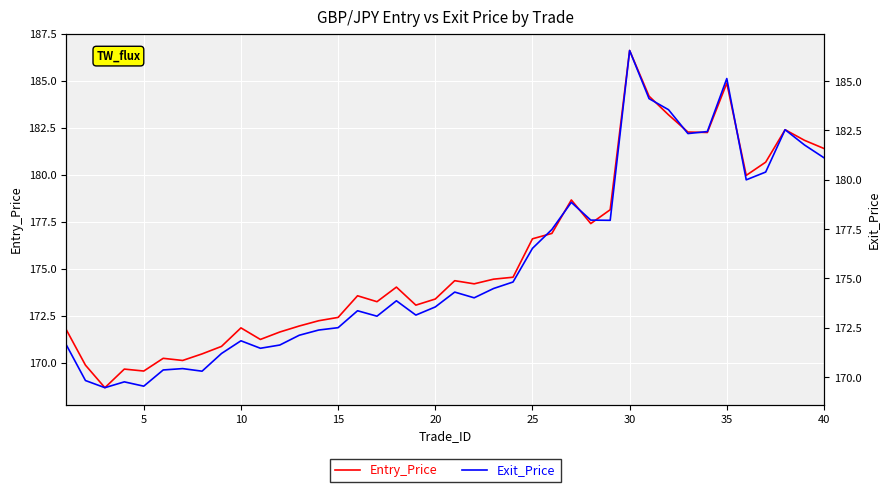

Reading right to left, list all the values displayed in this chart.

Entry_Price: 181.4	181.8	182.4	180.7	180.0	184.9	182.3	182.3	183.2	184.2	186.6	178.1	177.4	178.7	176.9	176.6	174.6	174.5	174.2	174.4	173.4	173.1	174.0	173.3	173.6	172.4	172.2	172.0	171.6	171.2	171.9	170.9	170.5	170.1	170.2	169.6	169.7	168.7	169.9	171.8
Exit_Price: 181.1	181.8	182.5	180.4	180.0	185.1	182.4	182.3	183.6	184.1	186.6	177.9	178.0	178.9	177.5	176.5	174.8	174.5	174.0	174.3	173.6	173.1	173.9	173.1	173.4	172.5	172.4	172.1	171.6	171.5	171.8	171.2	170.3	170.4	170.4	169.5	169.8	169.5	169.8	171.7